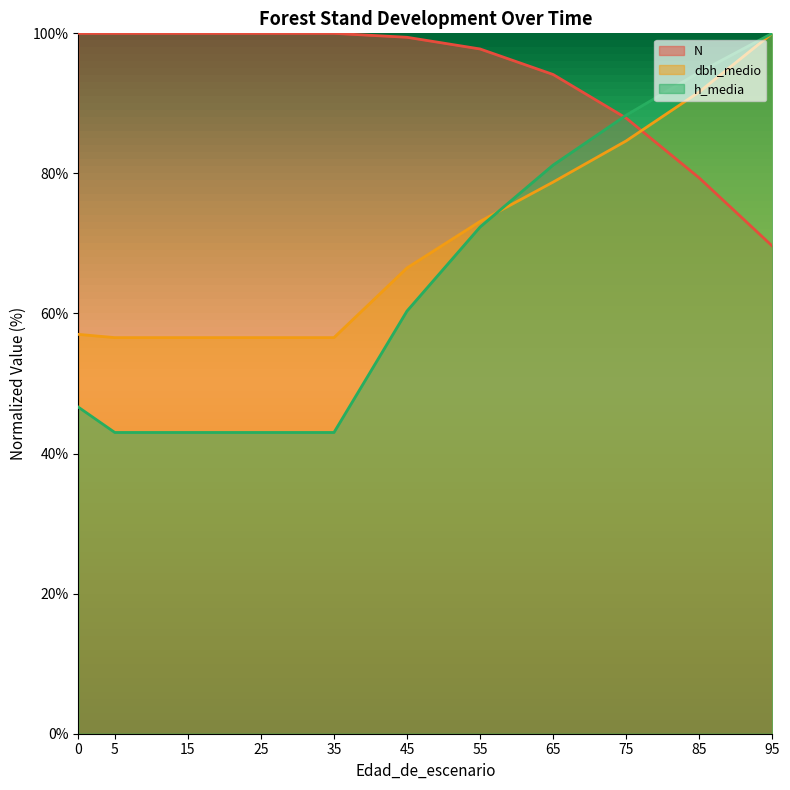

True or false: h_media has more than 0 points higher than both neighbors.

False